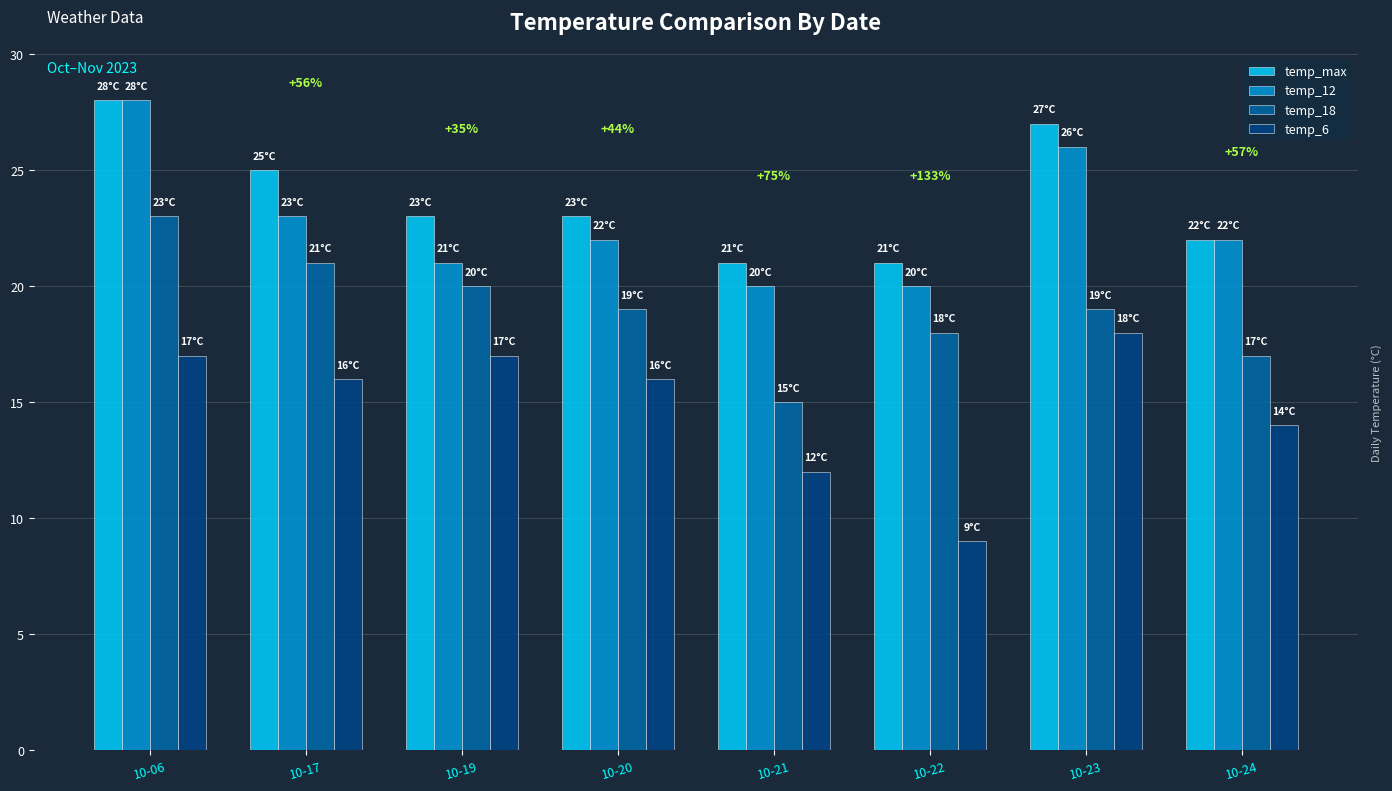

What is the minimum value shown in the chart?

9